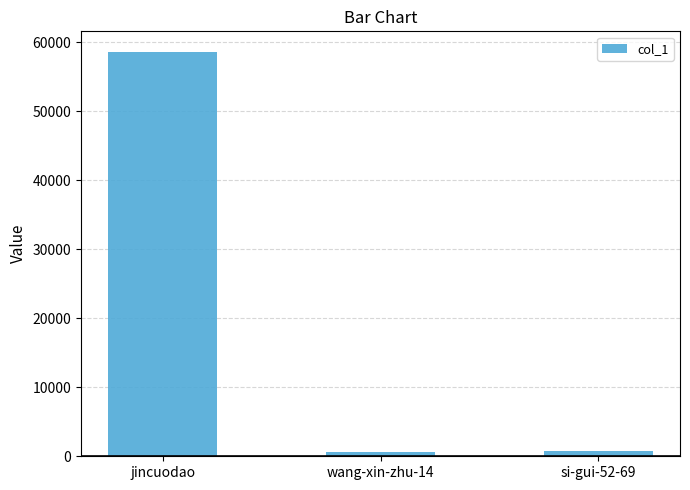

At which label does the data first exceed 796?

jincuodao